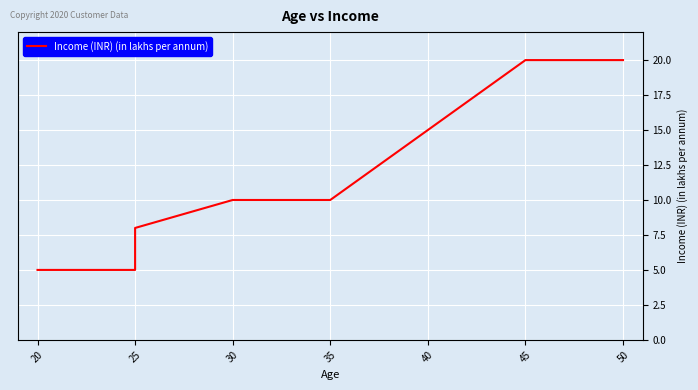

Reading left to right, transcribe all the data shown in this chart.

5	5	8	10	10	15	20	20